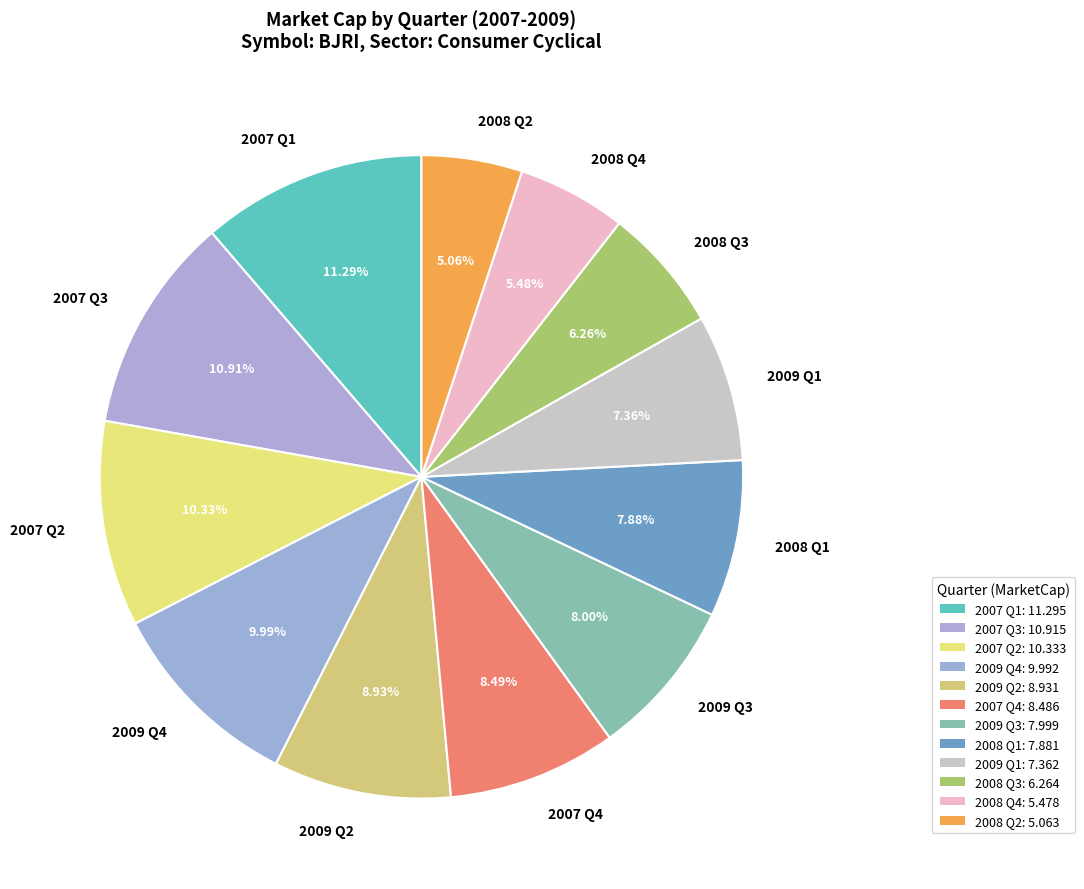

Does 2007 Q4 account for over 50% of the chart?

No